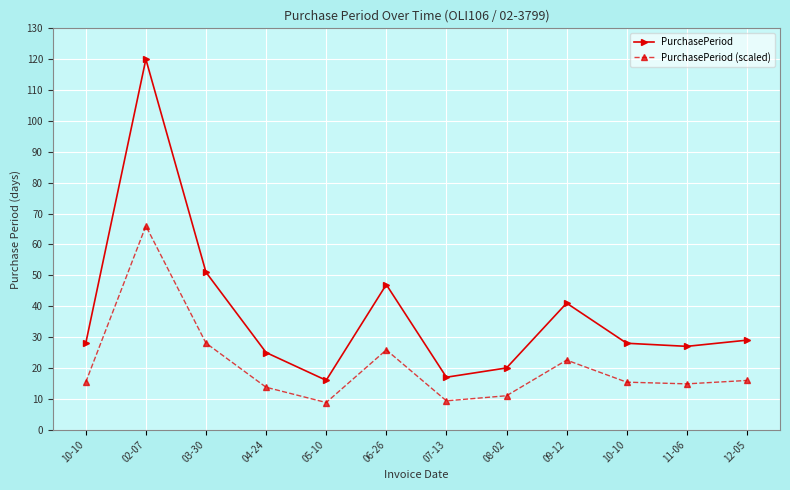

What are all the series names shown in the legend?

PurchasePeriod, PurchasePeriod (scaled)